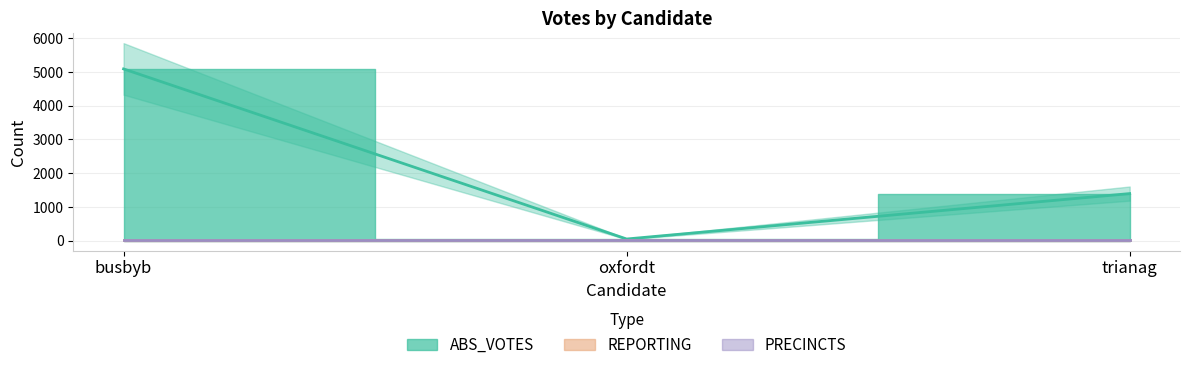

At oxfordt, list the series in order from largest to smallest.

ABS_VOTES, REPORTING, PRECINCTS